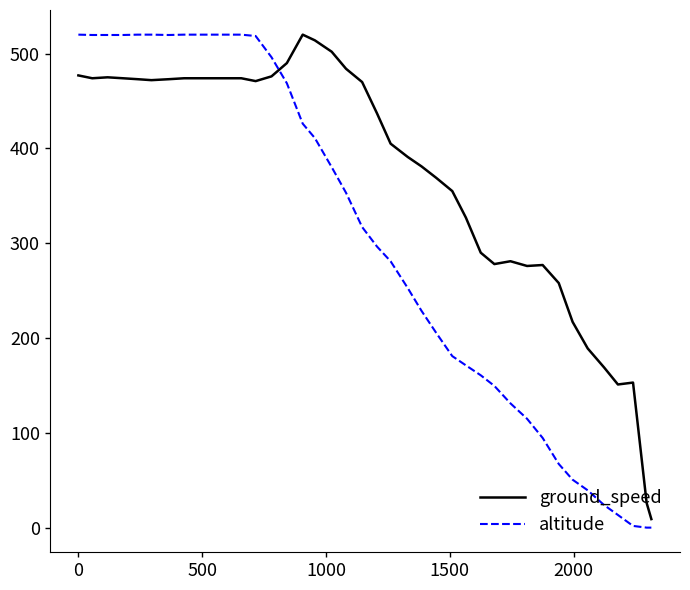

What is the difference between the maximum and minimum values in the ground_speed series?

511.0